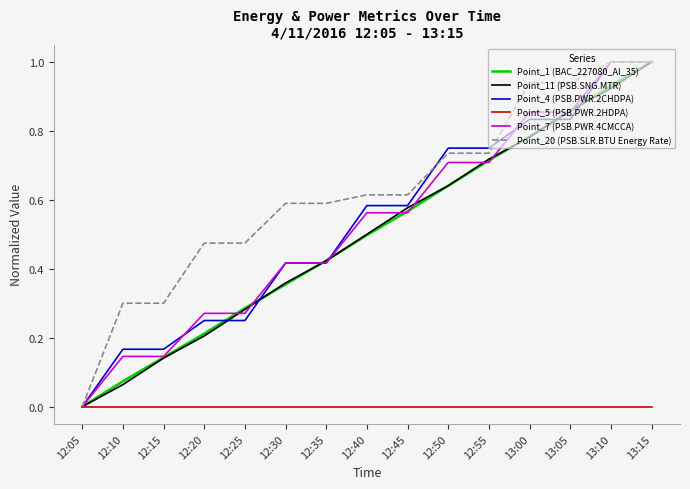

Which series changed the most between 12:05 and 13:00?

Point_20 (PSB.SLR.BTU Energy Rate)